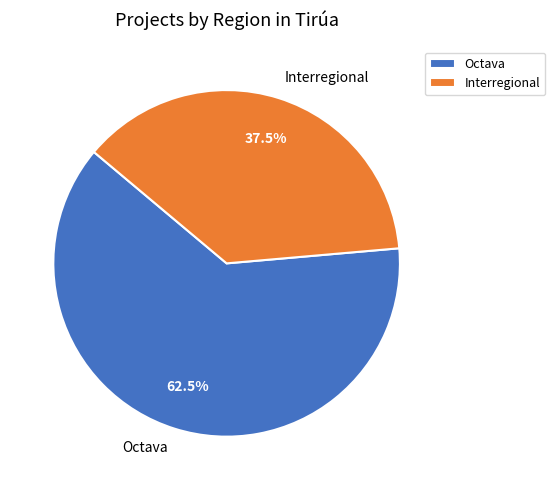

Which slice is the smallest?

Interregional